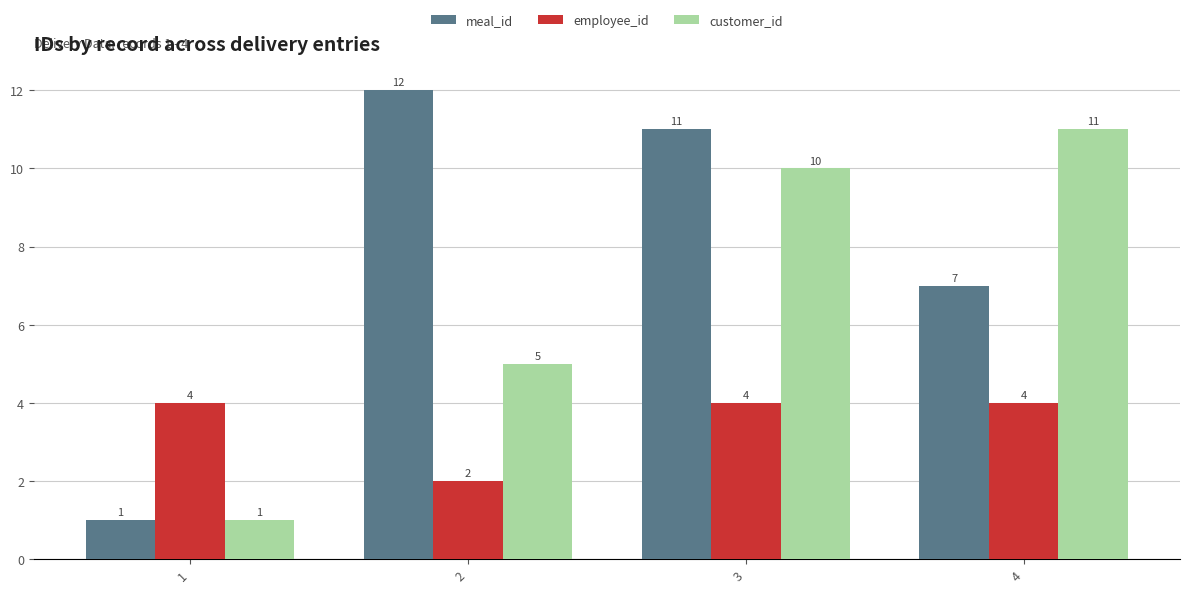

What is the value of the employee_id bar at the 1st from the left?

4